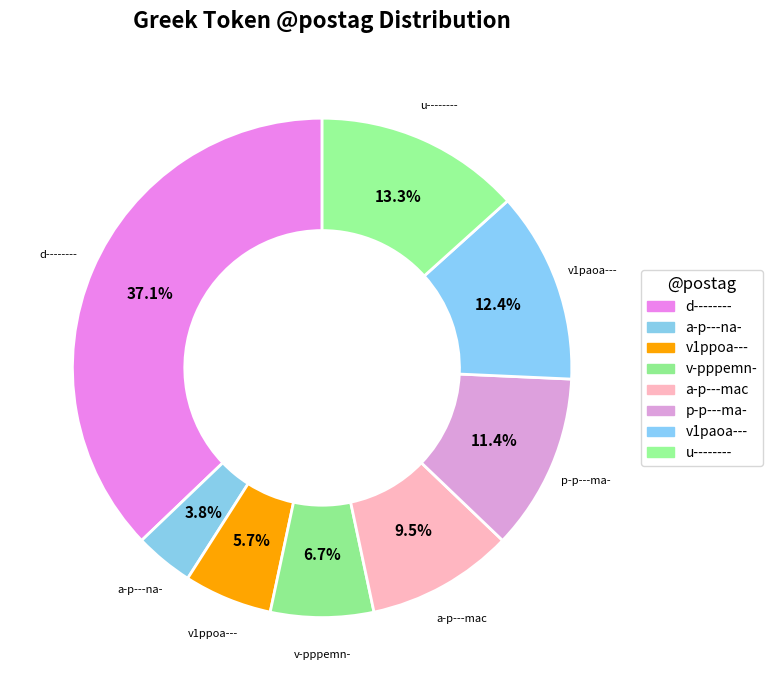

Count the number of slices in the pie.

8